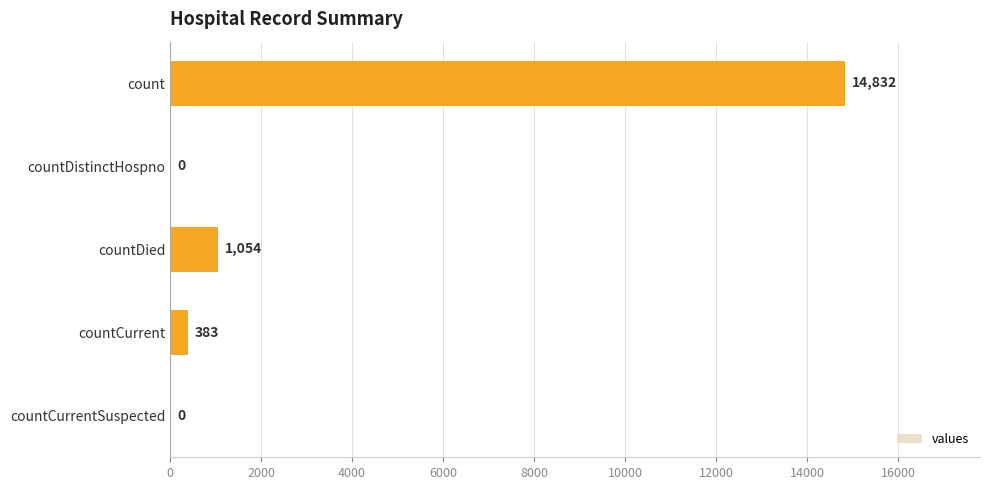

How many data points does each series have?

5